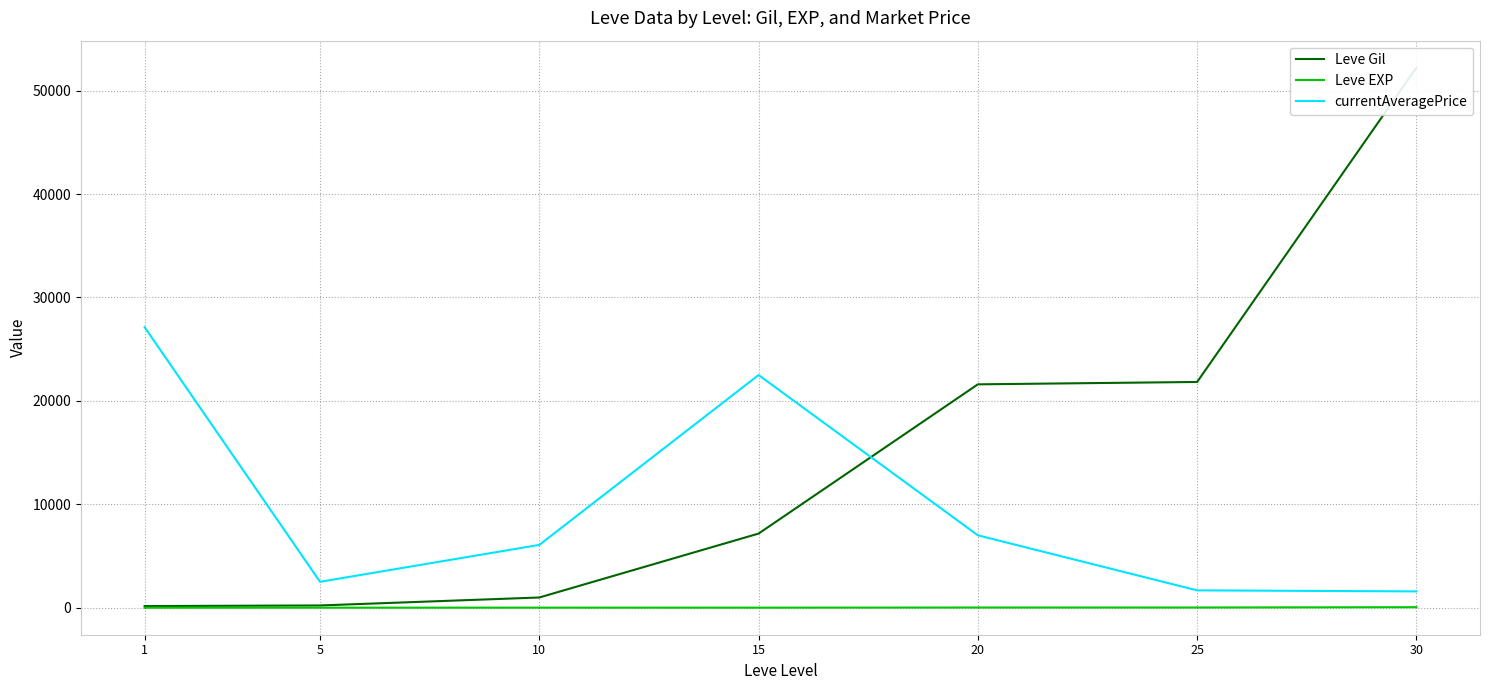

What is the difference between the highest and lowest values at 25?

21809